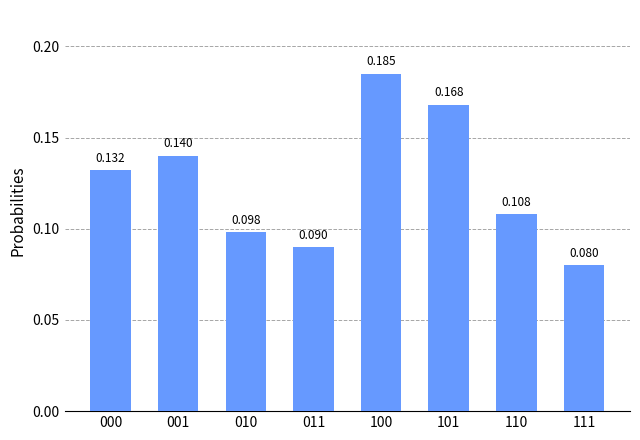

What is the value of the 5th bar from the left?

0.2